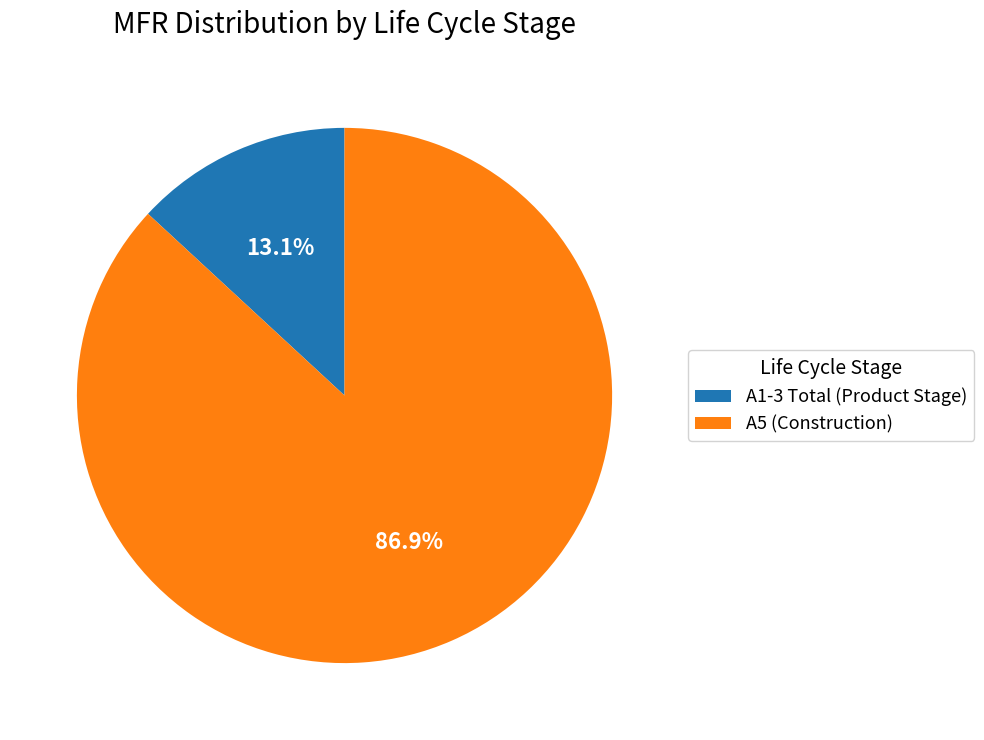

Is the sum of A1-3 Total (Product Stage) and A5 (Construction) greater than half?

Yes